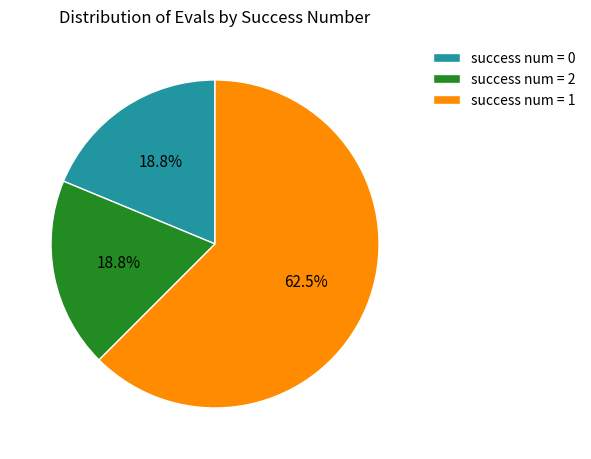

Which slice represents more than half of the pie?

success num = 1